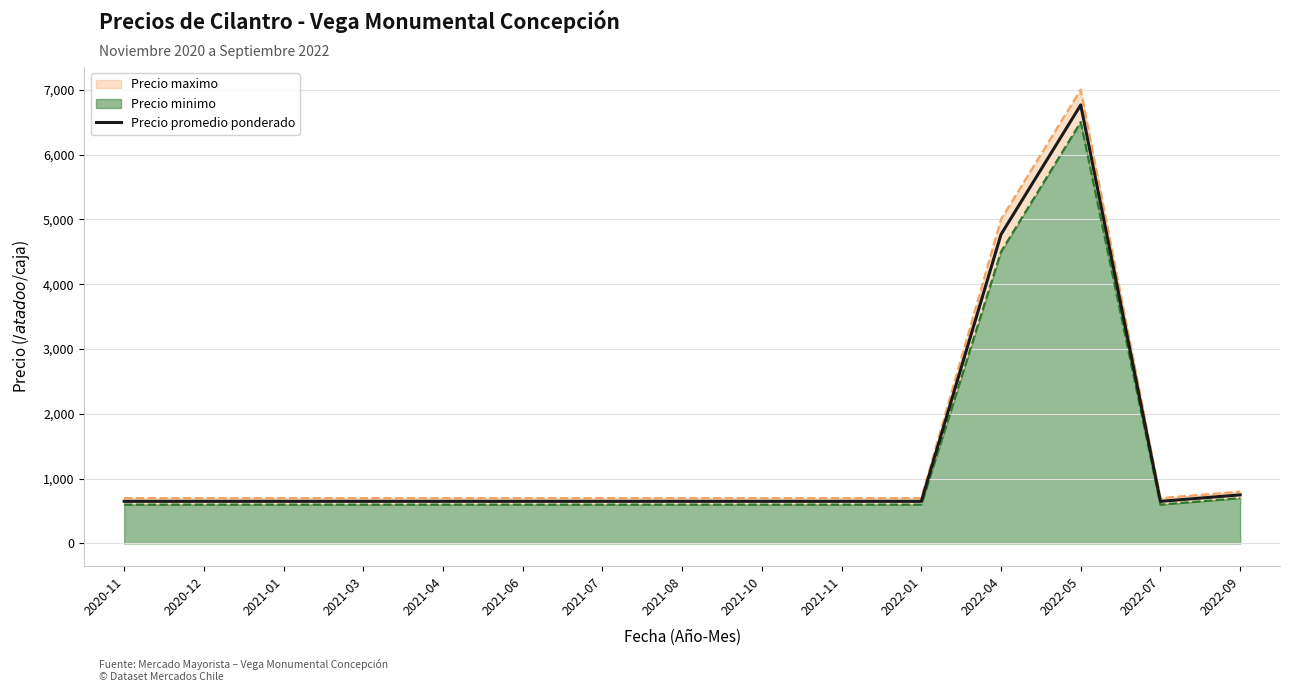

How many interior local valleys (lower than both neighbors) does the data have?

1